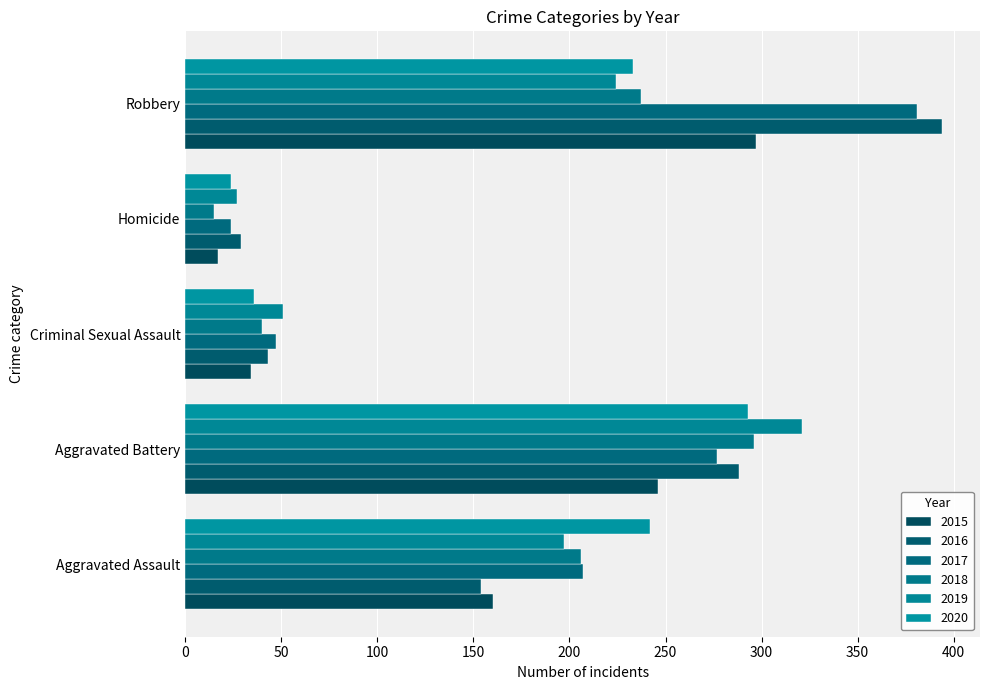

List the labels in order of 2019 value, largest first.

Aggravated Battery, Robbery, Aggravated Assault, Criminal Sexual Assault, Homicide